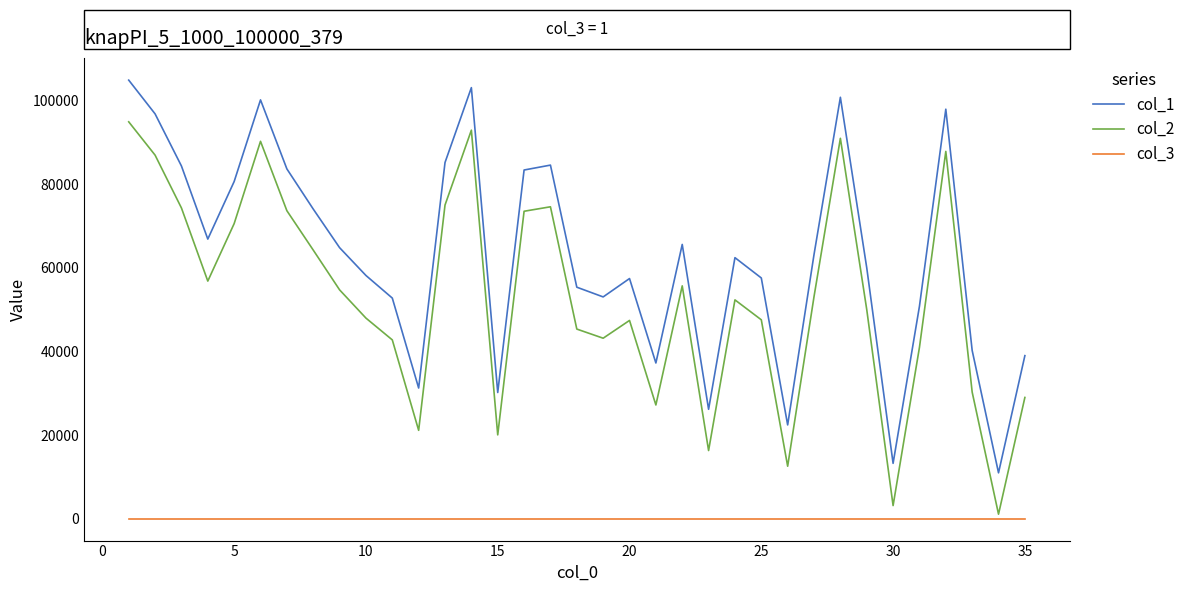

List the series in order of their peak value, lowest first.

col_3, col_2, col_1